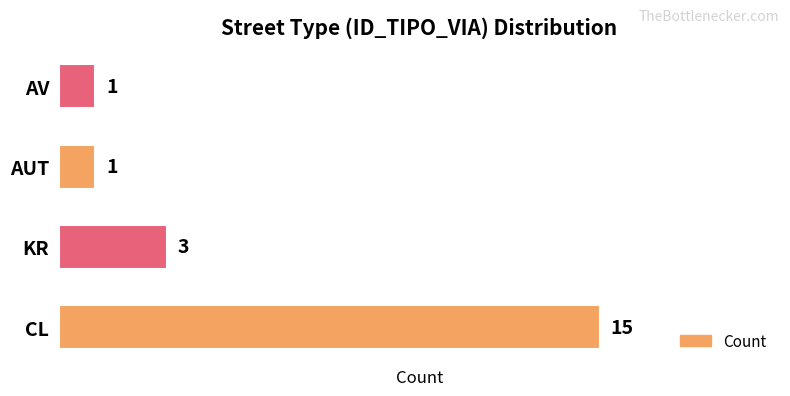

What is the difference between the maximum and minimum values?

14